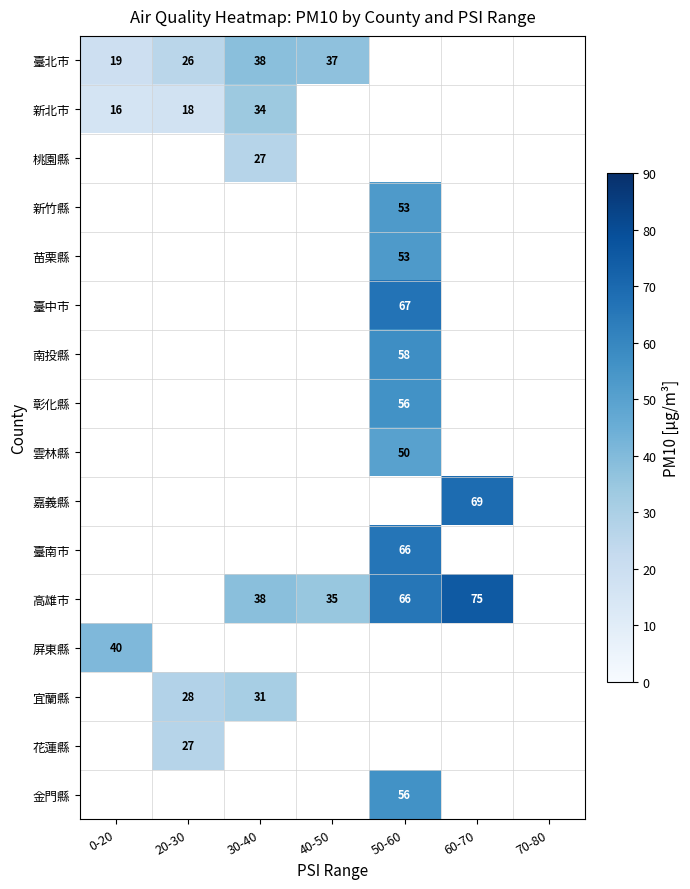

The 宜蘭縣 series shows 31 at 30-40. True or false?

True